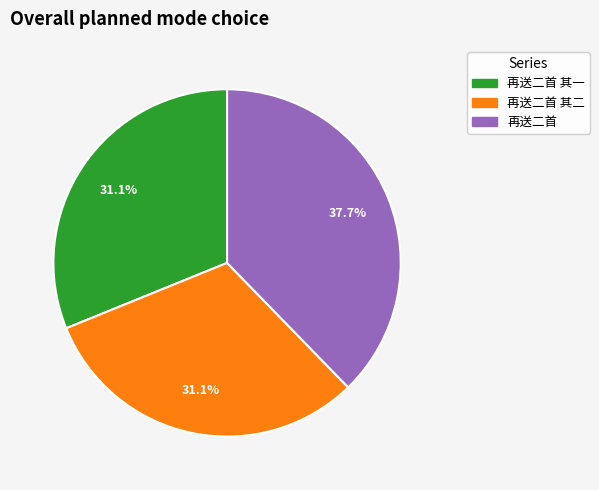

Is there any slice that represents more than half of the pie?

No